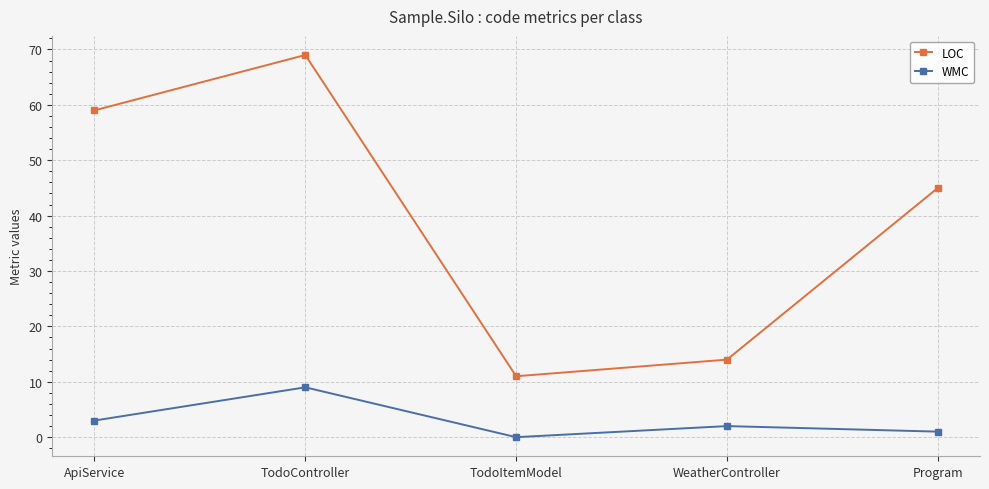

Which category has the lowest value in the LOC series?

TodoItemModel